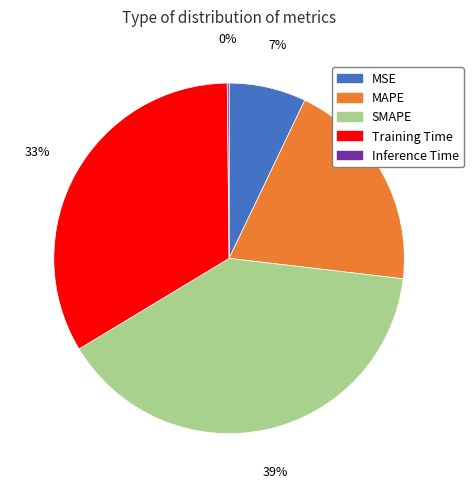

To the nearest percent, what percentage of the pie is MAPE?

20%